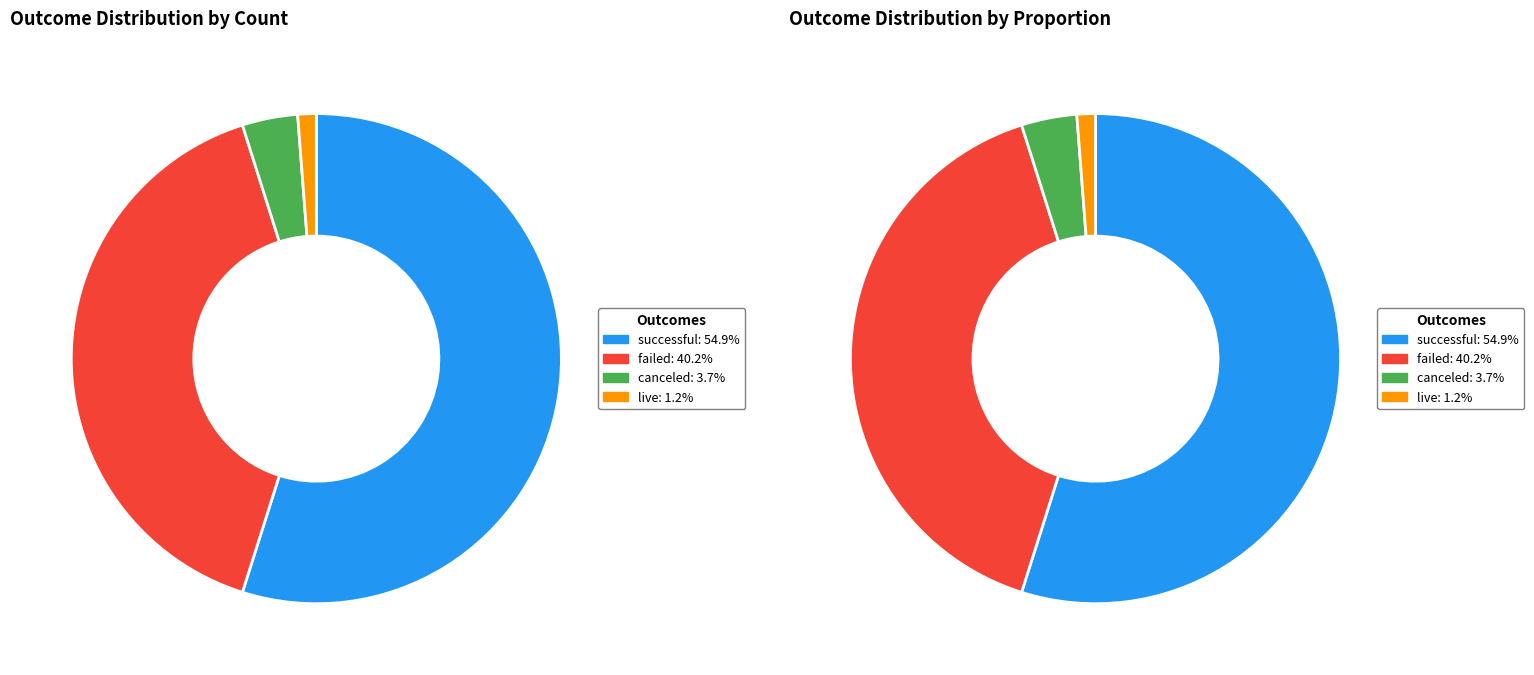

Rank the categories by value from lowest to highest.

live, canceled, failed, successful